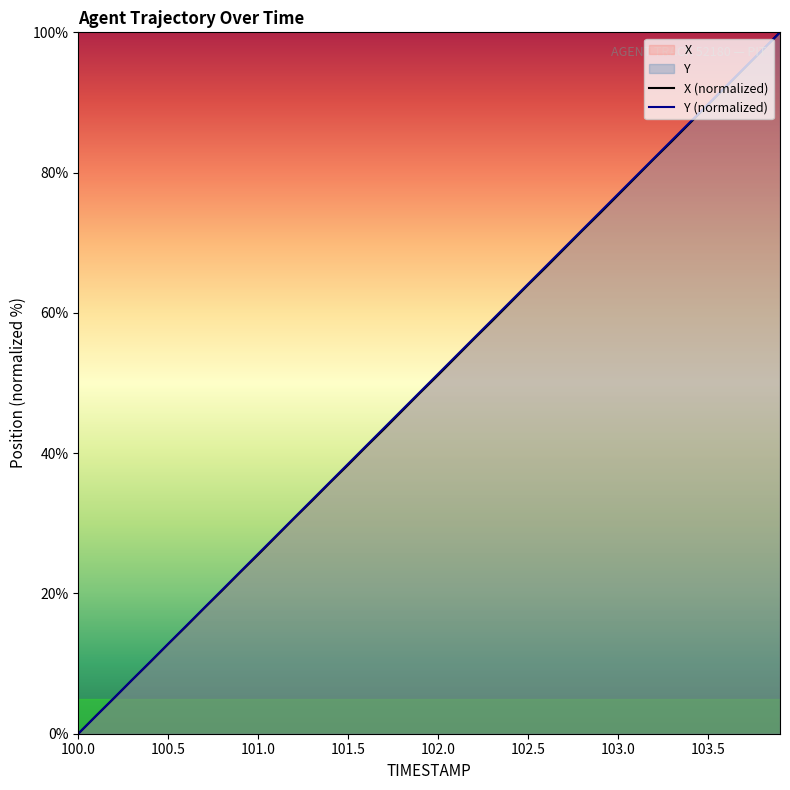

Which series has the largest total across all categories?

Y